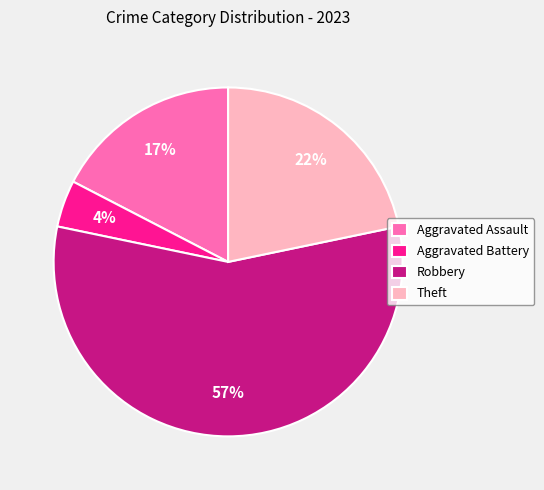

To the nearest percent, what is the average slice percentage?

25%